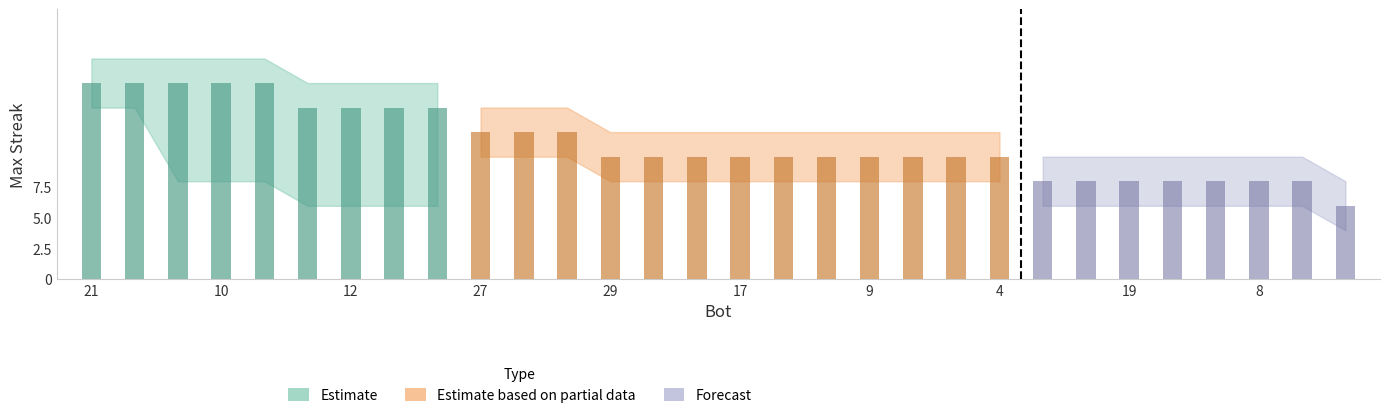

Rank the categories by maxStreak value from lowest to highest.

26, 28, 23, 19, 16, 14, 8, 1, 29, 24, 22, 17, 13, 11, 9, 7, 6, 4, 27, 25, 0, 20, 12, 5, 3, 21, 18, 15, 10, 2